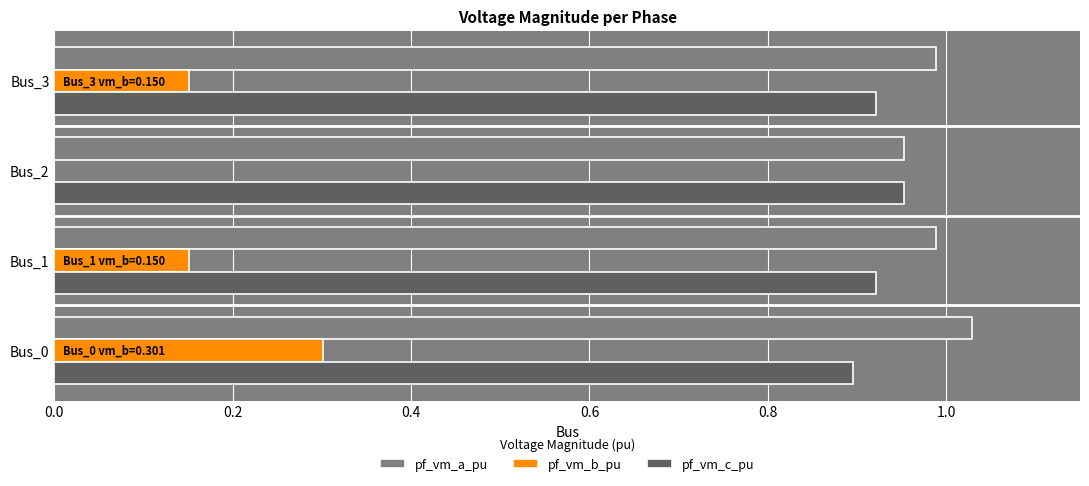

Which series has the largest total across all categories?

pf_vm_a_pu